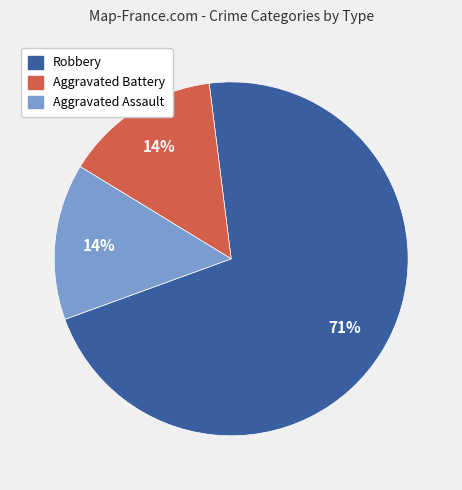

Do Aggravated Battery and Aggravated Assault together represent more than half of the pie?

No